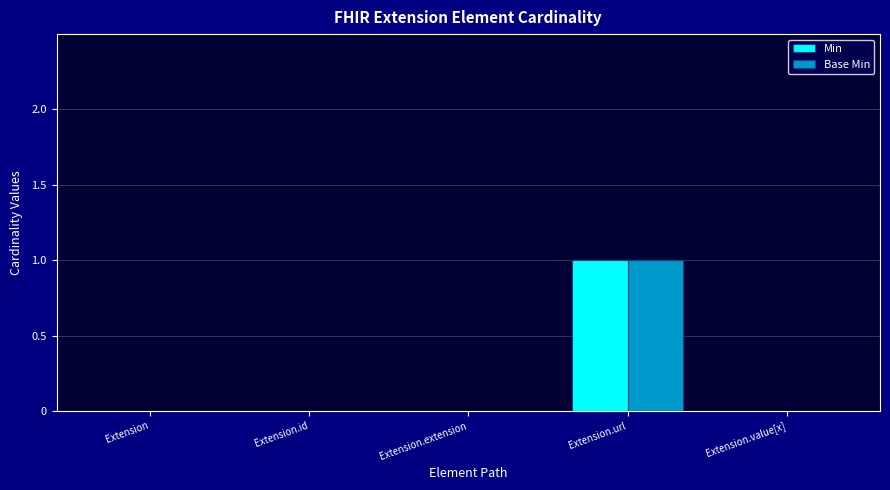

The Min series shows 1 at Extension.id. True or false?

False